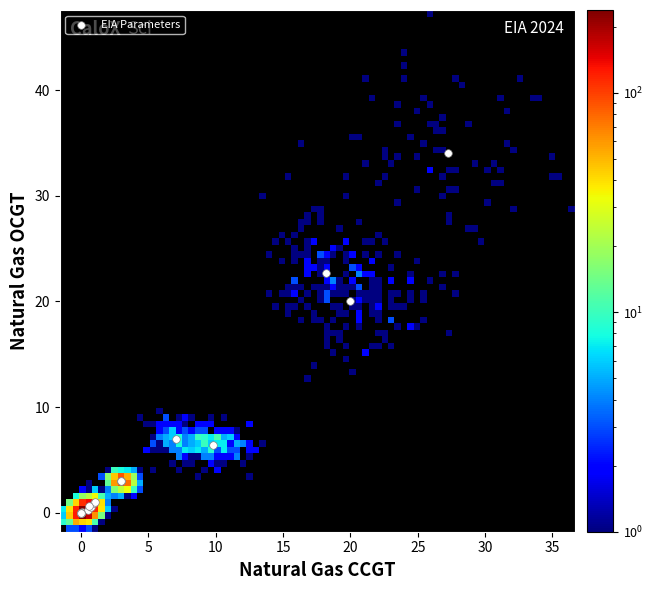

What Y value in the scatter plot is closest to 17?

20.0